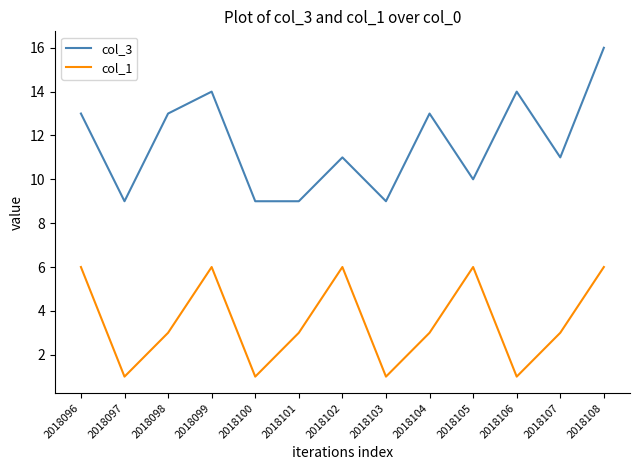

What is the average value of the col_1 series?

4